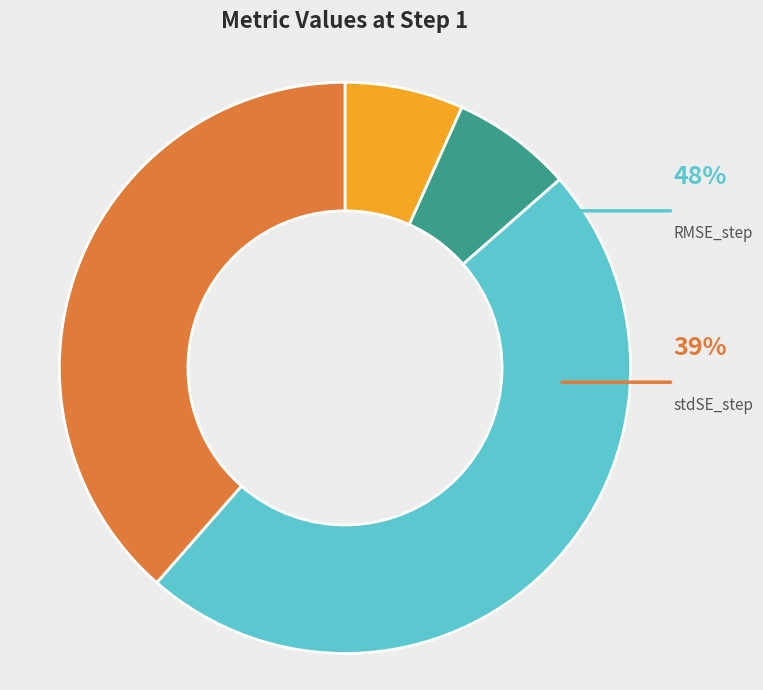

Which category has the smallest portion of the pie?

MAPE_step